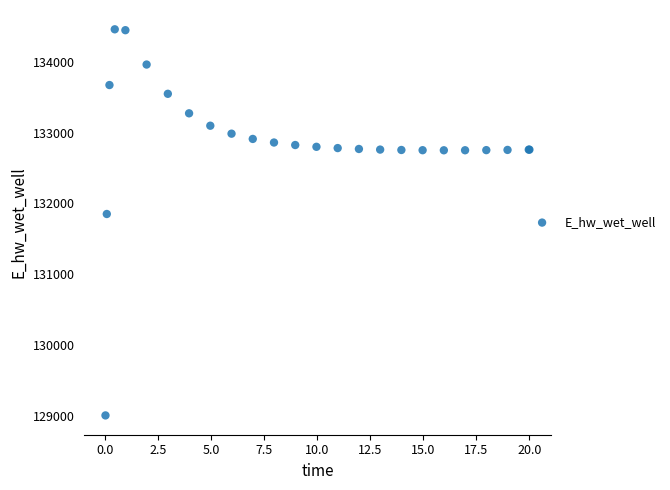

What Y value in the scatter plot is closest to 131733?

131851.1